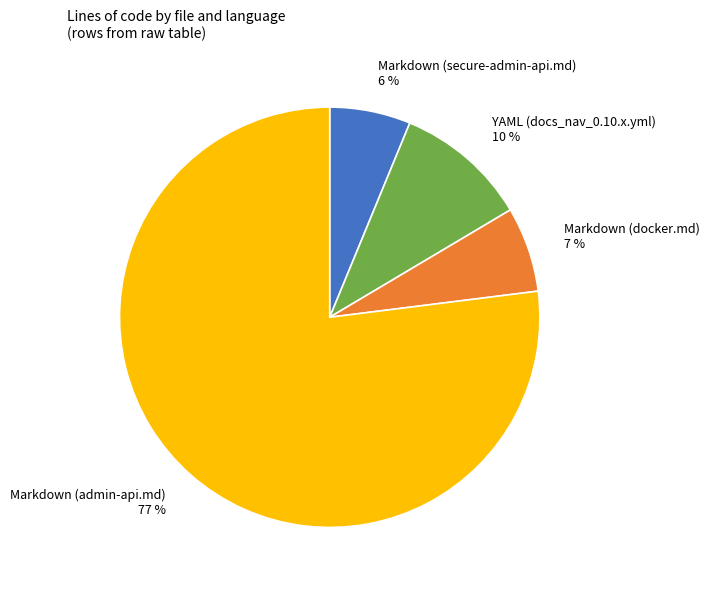

How many segments does this pie chart have?

4